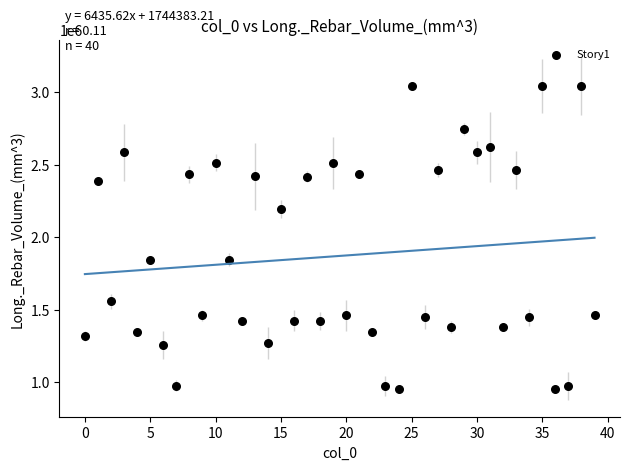

What is the range of Y values (max minus min)?

2095504.2